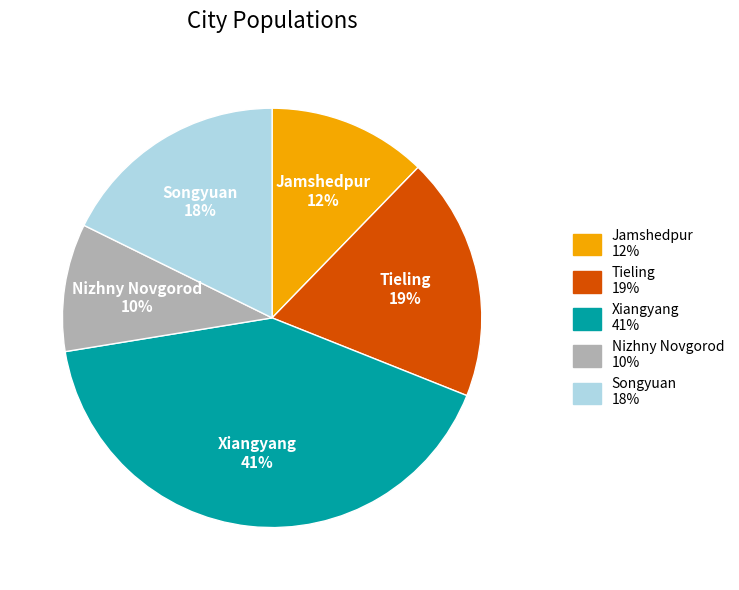

True or false: Xiangyang accounts for 41% of the total.

True